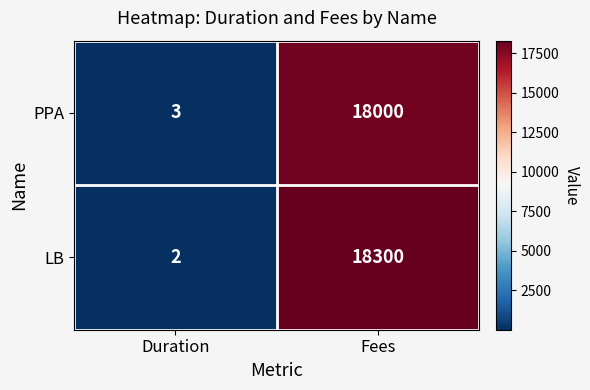

Reading left to right, transcribe all the data shown in this chart.

PPA: Duration=3	Fees=18000
LB: Duration=2	Fees=18300